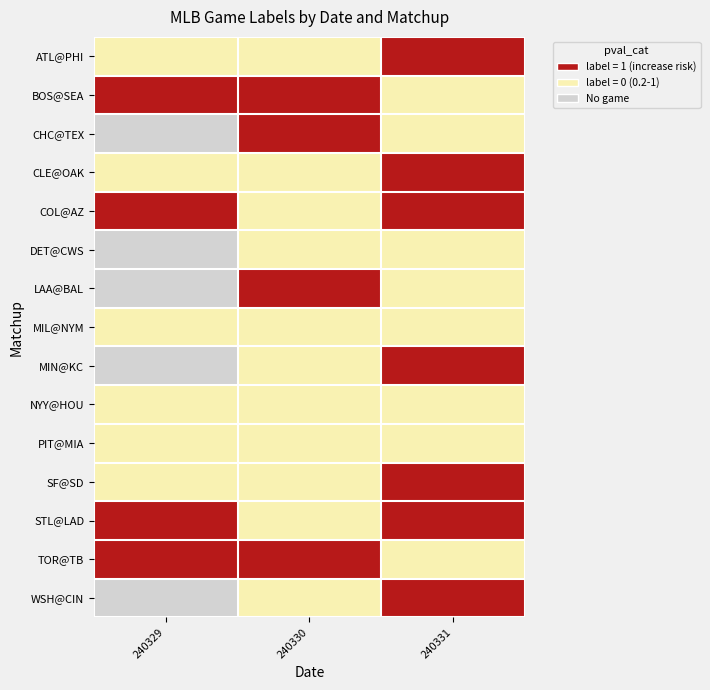

How many categories are shown in the chart?

3